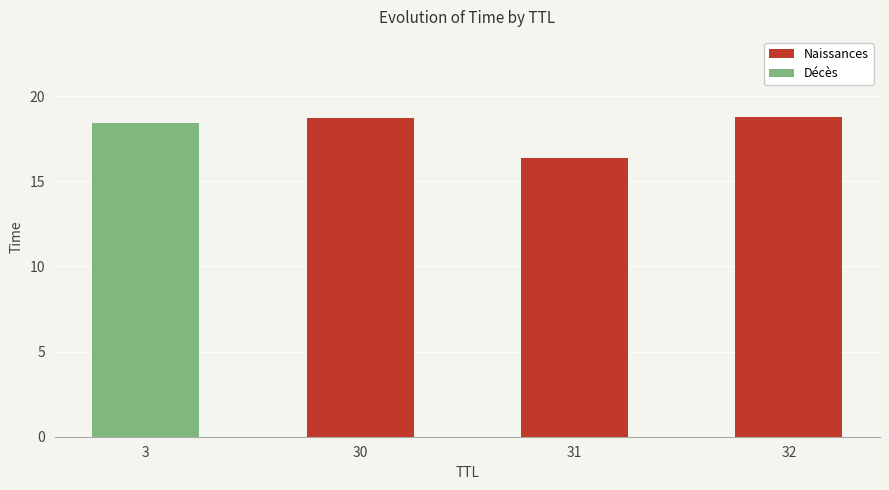

What is the highest value of the Naissances series?

18.8